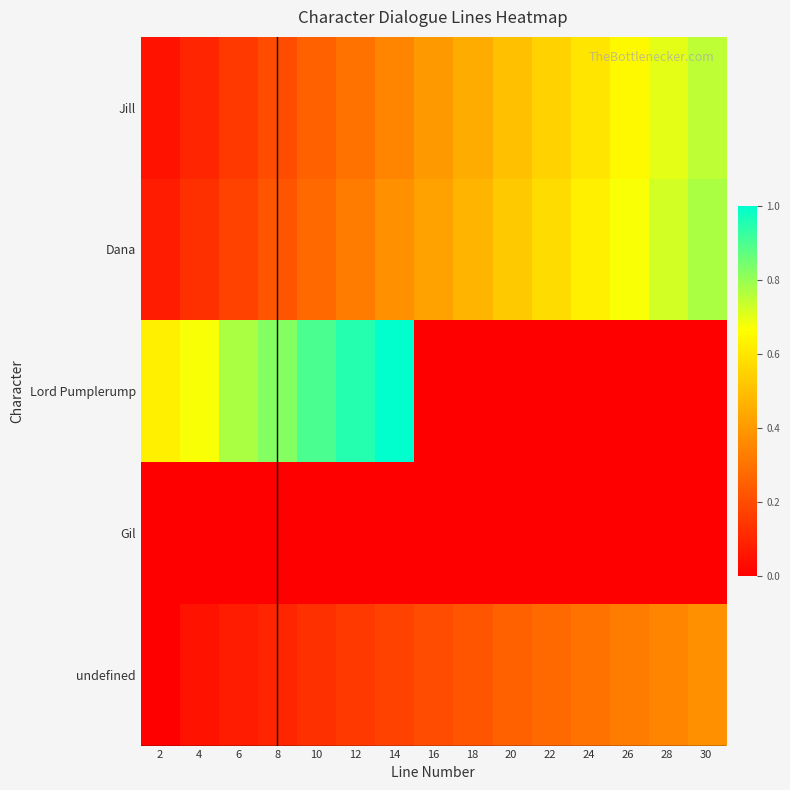

Reading left to right, extract all data points from this chart.

Jill: 2=0.1	4=0.1	6=0.1	8=0.2	10=0.2	12=0.3	14=0.3	16=0.4	18=0.5	20=0.5	22=0.6	24=0.6	26=0.7	28=0.7	30=0.8
Dana: 2=0.1	4=0.1	6=0.2	8=0.2	10=0.3	12=0.3	14=0.4	16=0.4	18=0.5	20=0.5	22=0.6	24=0.6	26=0.7	28=0.7	30=0.8
Lord Pumplerump: 2=0.6	4=0.7	6=0.8	8=0.8	10=0.9	12=0.9	14=1.0	16=0.0	18=0.0	20=0.0	22=0.0	24=0.0	26=0.0	28=0.0	30=0.0
Gil: 2=0.0	4=0.0	6=0.0	8=0.0	10=0.0	12=0.0	14=0.0	16=0.0	18=0.0	20=0.0	22=0.0	24=0.0	26=0.0	28=0.0	30=0.0
undefined: 2=0.0	4=0.1	6=0.1	8=0.1	10=0.1	12=0.1	14=0.2	16=0.2	18=0.2	20=0.2	22=0.3	24=0.3	26=0.3	28=0.3	30=0.4